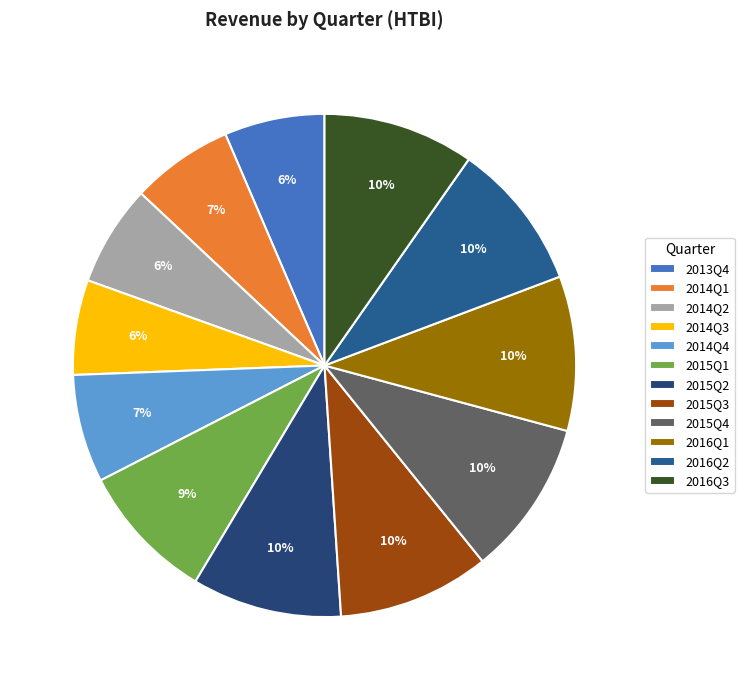

Count the number of slices in the pie.

12